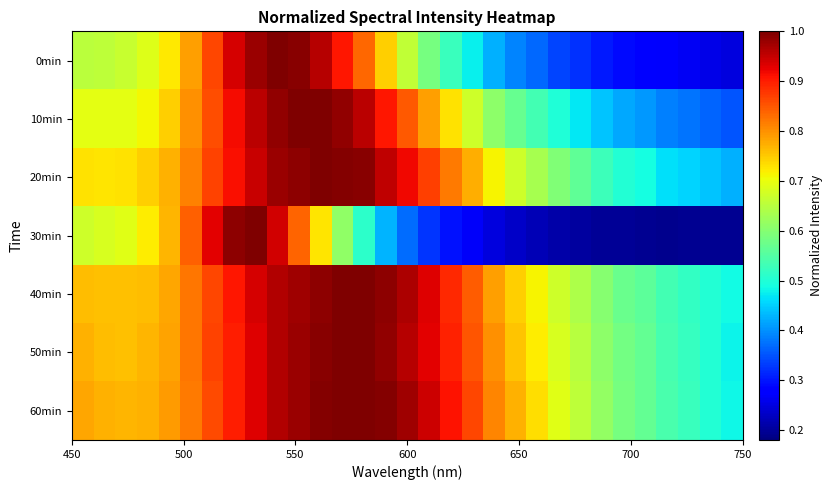

Which series has the largest range (max minus min)?

30min